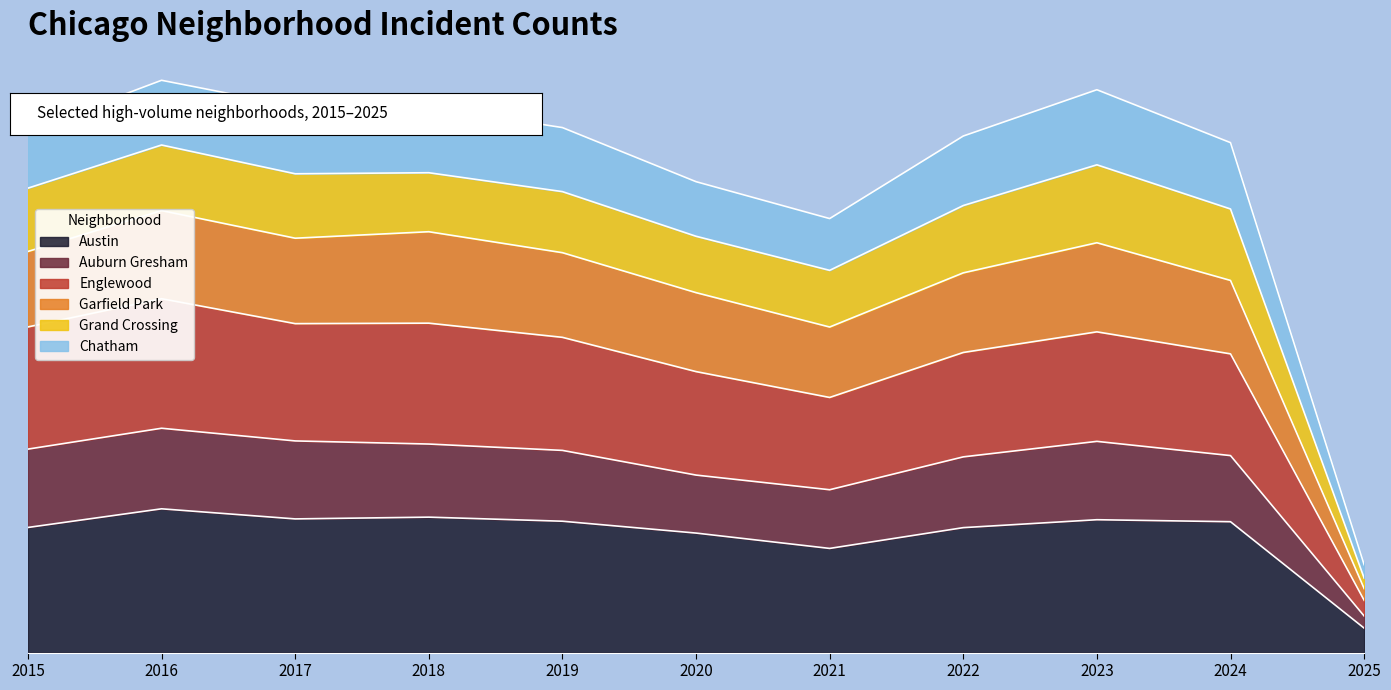

Is it true that Auburn Gresham equals 655 at 2025?

False